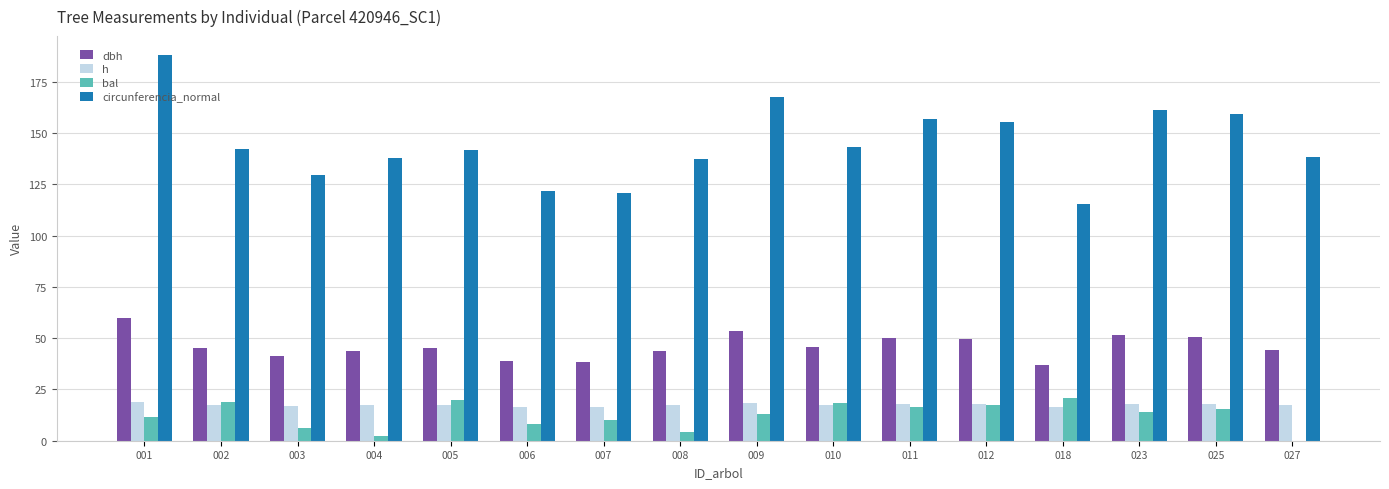

Which series changed the most between 007 and 010?

circunferencia_normal